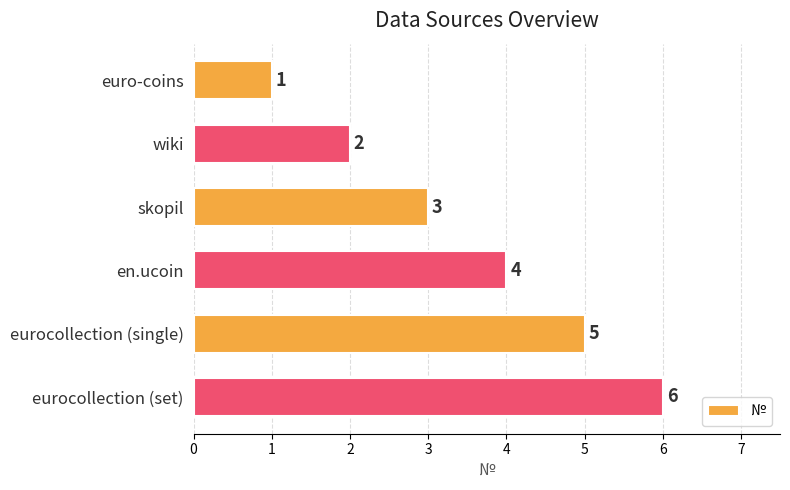

Which has a higher value, eurocollection (set) or wiki?

eurocollection (set)